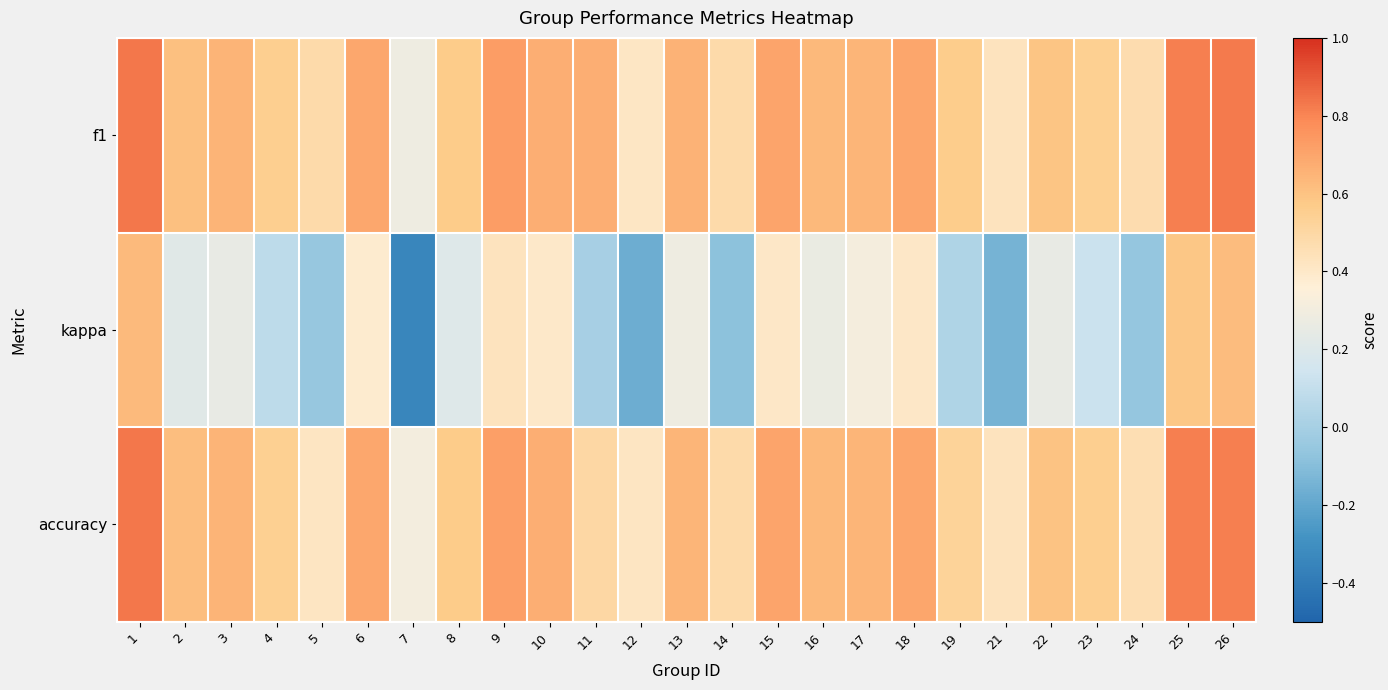

Reading left to right, list all the values displayed in this chart.

f1: 1=0.8	2=0.6	3=0.7	4=0.6	5=0.5	6=0.7	7=0.3	8=0.6	9=0.7	10=0.7	11=0.7	12=0.4	13=0.7	14=0.5	15=0.7	16=0.6	17=0.6	18=0.7	19=0.6	21=0.4	22=0.6	23=0.5	24=0.5	25=0.8	26=0.8
kappa: 1=0.6	2=0.2	3=0.3	4=0.1	5=-0.1	6=0.4	7=-0.3	8=0.2	9=0.4	10=0.4	11=0.0	12=-0.2	13=0.3	14=-0.1	15=0.4	16=0.3	17=0.3	18=0.4	19=0.0	21=-0.1	22=0.2	23=0.1	24=-0.1	25=0.6	26=0.6
accuracy: 1=0.8	2=0.6	3=0.7	4=0.5	5=0.4	6=0.7	7=0.3	8=0.6	9=0.7	10=0.7	11=0.5	12=0.4	13=0.6	14=0.5	15=0.7	16=0.6	17=0.6	18=0.7	19=0.5	21=0.4	22=0.6	23=0.6	24=0.5	25=0.8	26=0.8